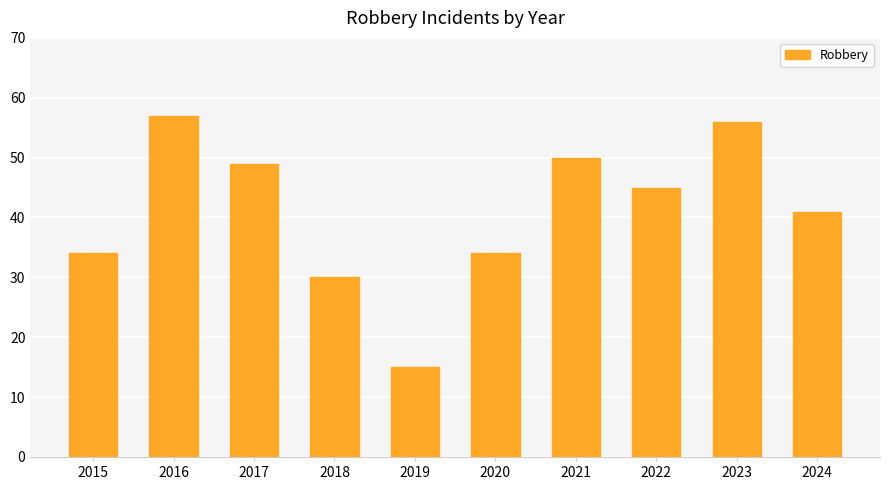

How many data points are less than 45?

5